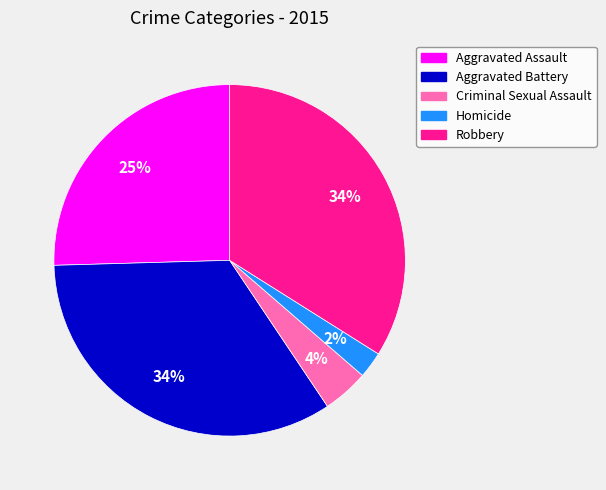

The Robbery slice represents 34% of the pie. True or false?

True